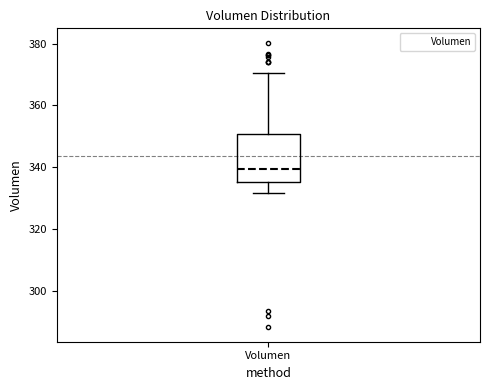

Where does the median line of the box for Volumen sit on the y-axis? The values are not printed on the chart, so give them approximately, as read against the axis.

340